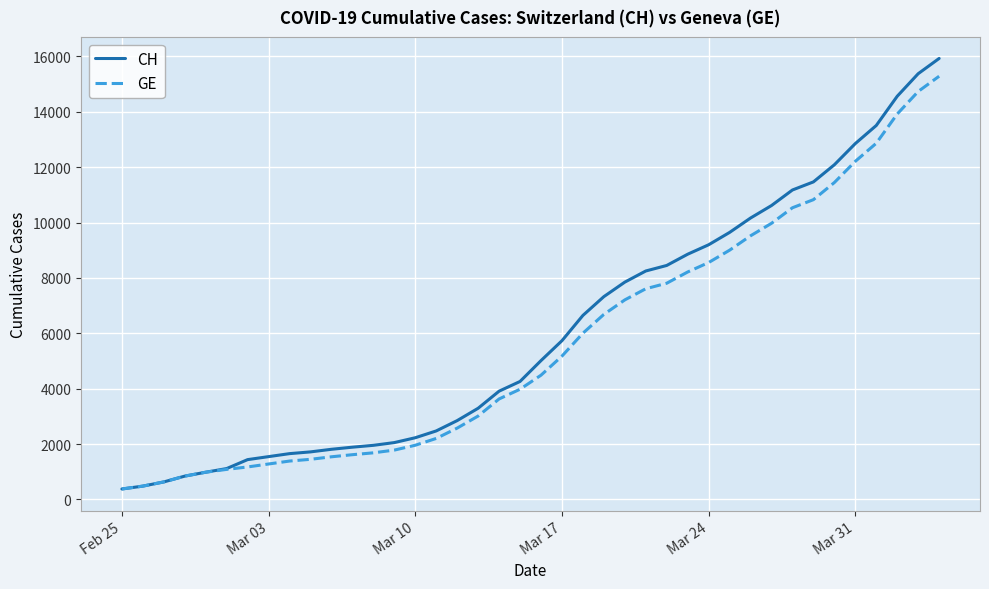

What is the minimum value for CH?

375